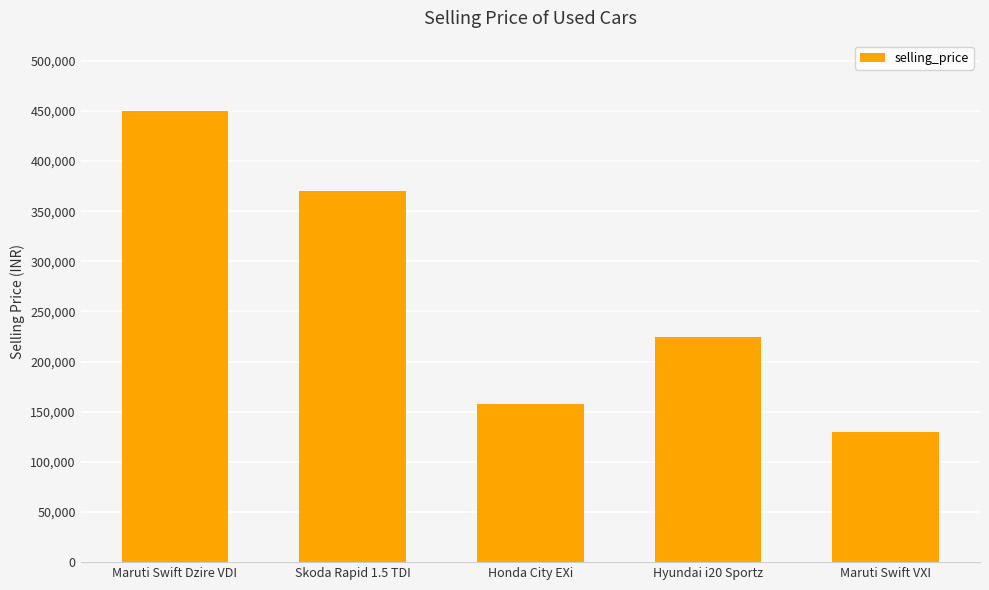

What is the change in value from Hyundai i20 Sportz to Maruti Swift VXI?

-95000